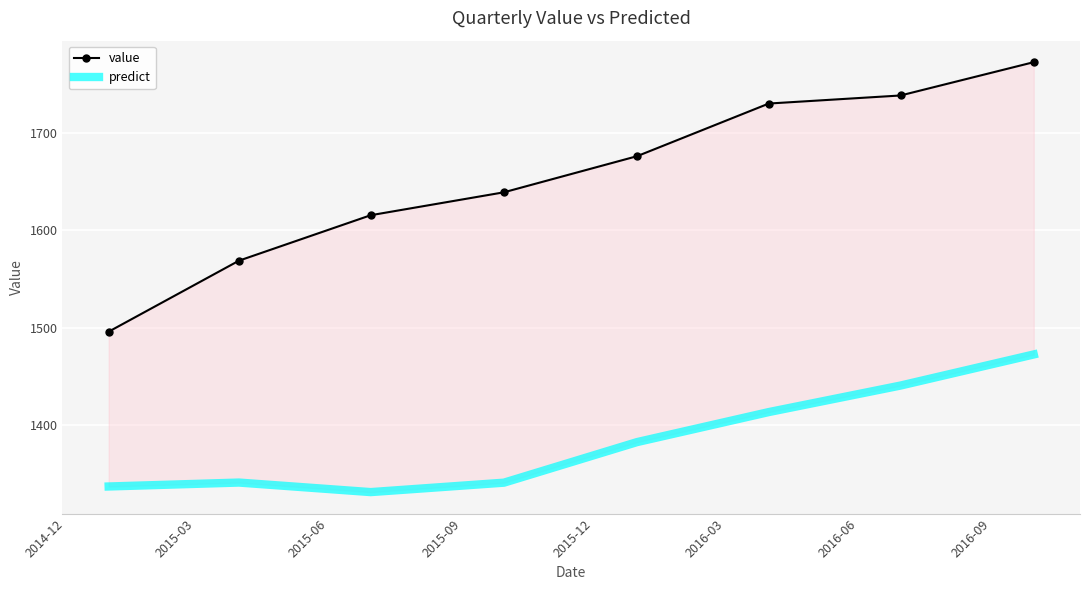

What is the label of the 4th point from the left?

2015-09